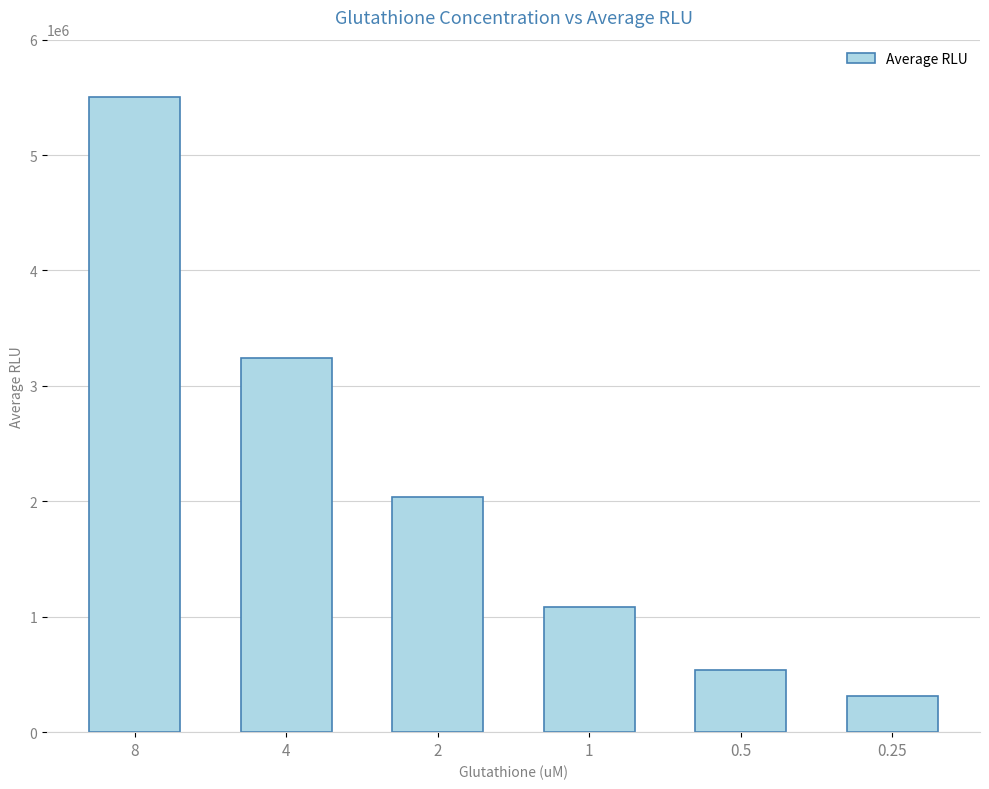

What is the maximum value shown in the chart?

5500717.0